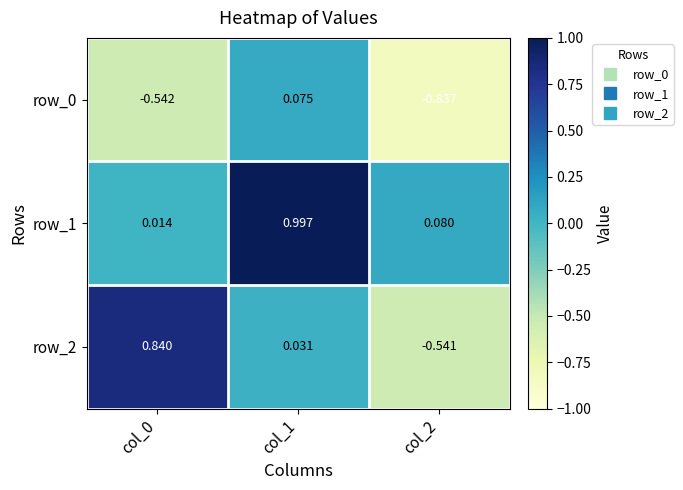

Is the value of row_0 at col_1 greater than the value of row_1 at col_0?

Yes